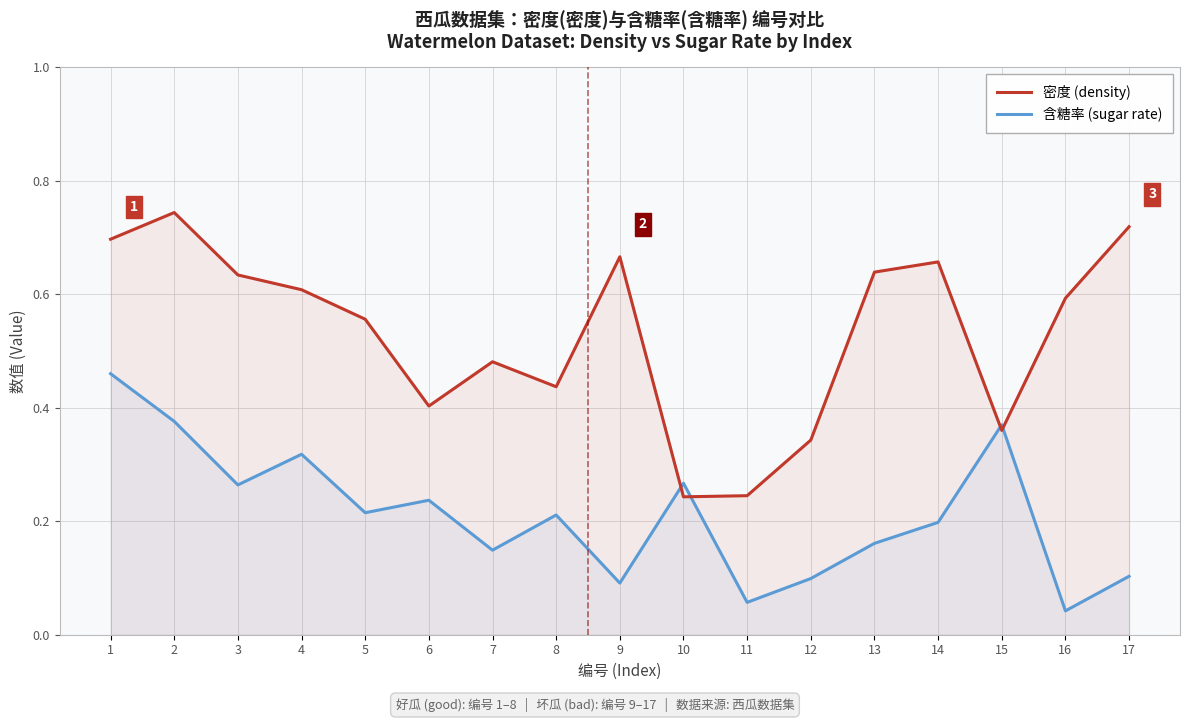

How many intersections are there between 含糖率 (sugar rate) and 密度 (density)?

4